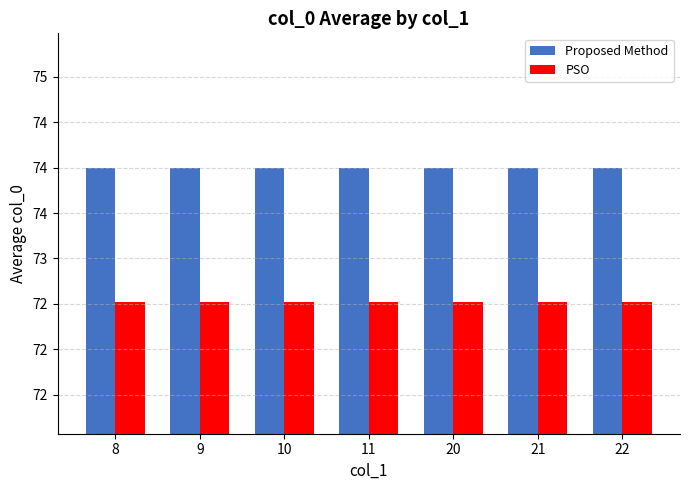

Does the chart contain any negative values?

No